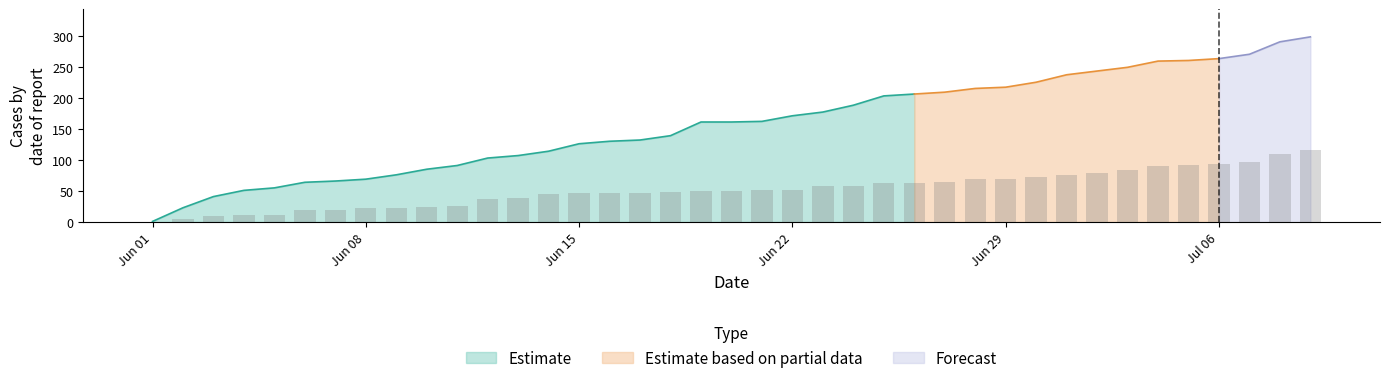

At which label does Estimate reach its minimum?

Jun 01